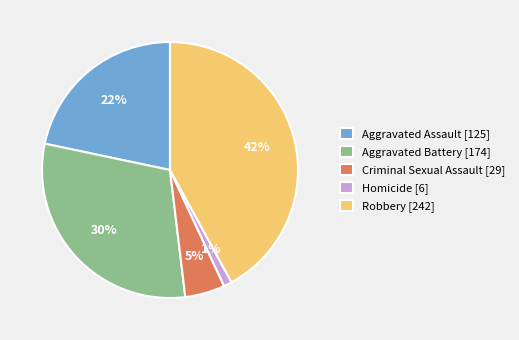

How many slices are in this pie chart?

5